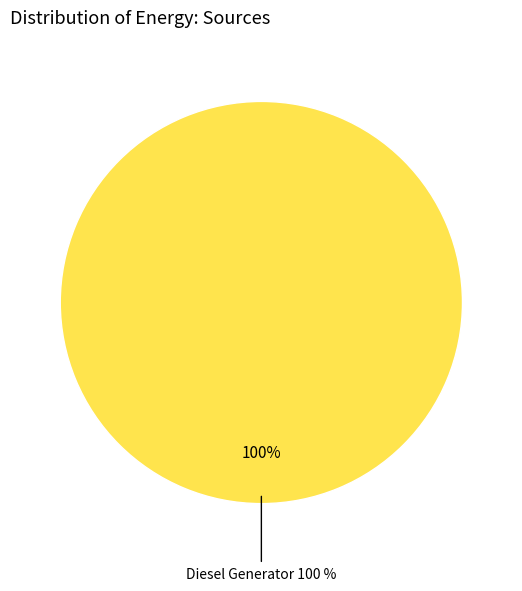

Combined, do Owned PV and Diesel Generator account for over 50%?

Yes